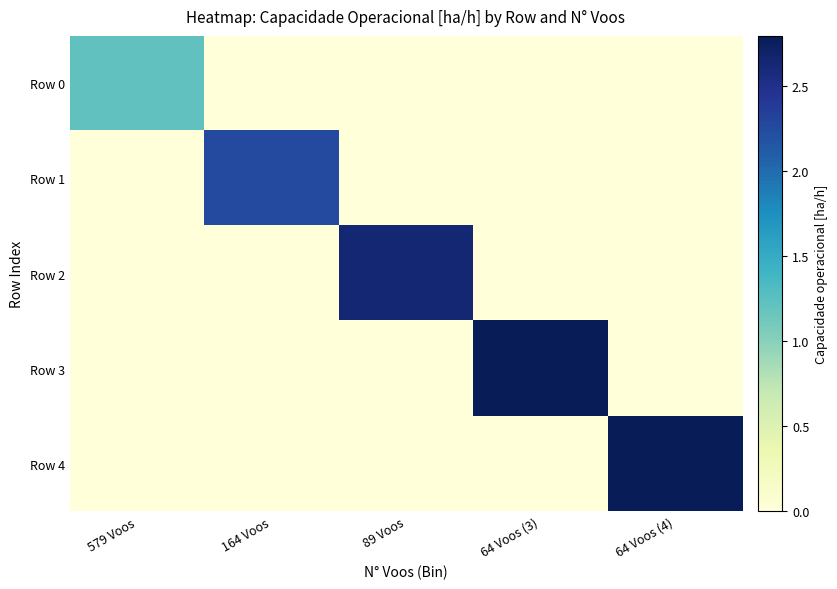

What is the total value across all series at 89 Voos?

2.6